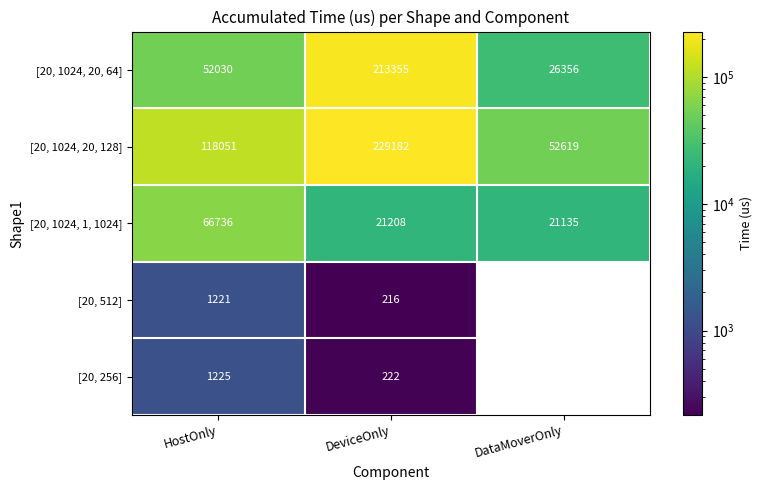

Rank the categories by [20, 1024, 20, 64] value from highest to lowest.

DeviceOnly, HostOnly, DataMoverOnly